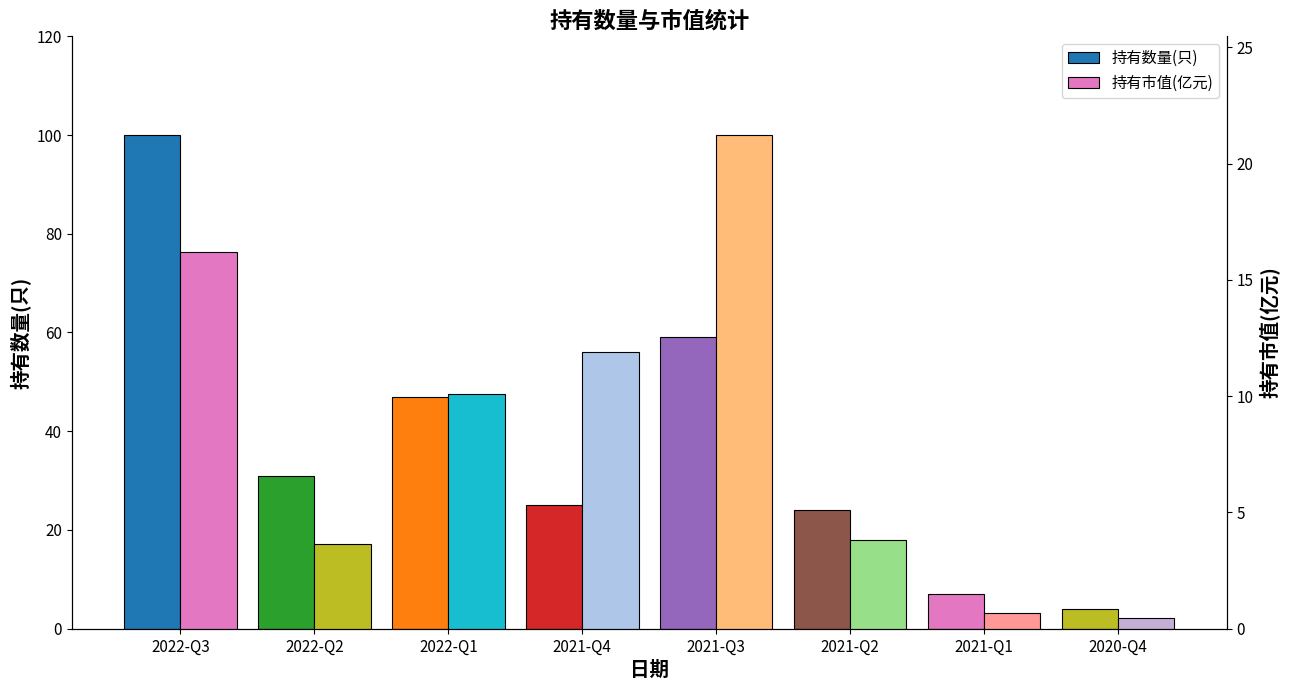

What is the greatest value displayed?

100.0